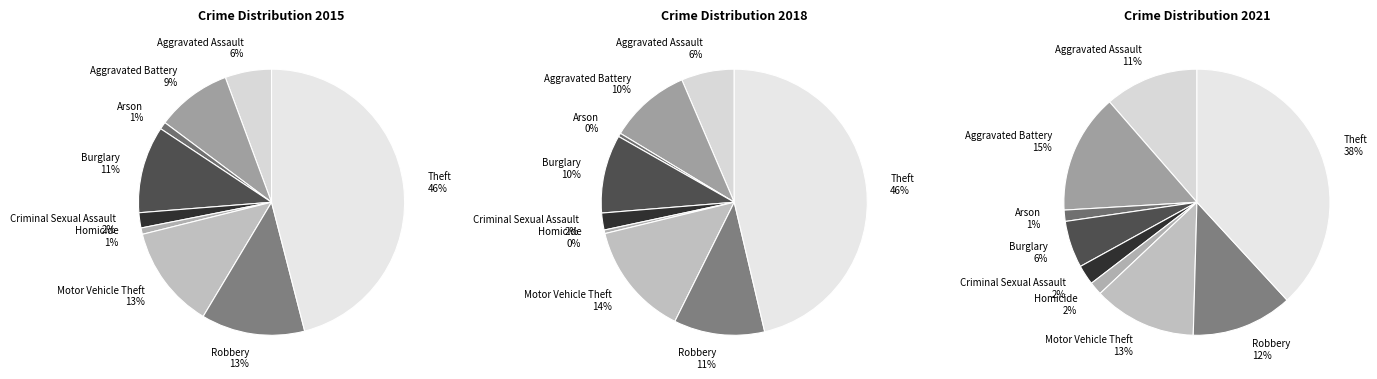

Which category has the smallest portion of the pie?

Arson